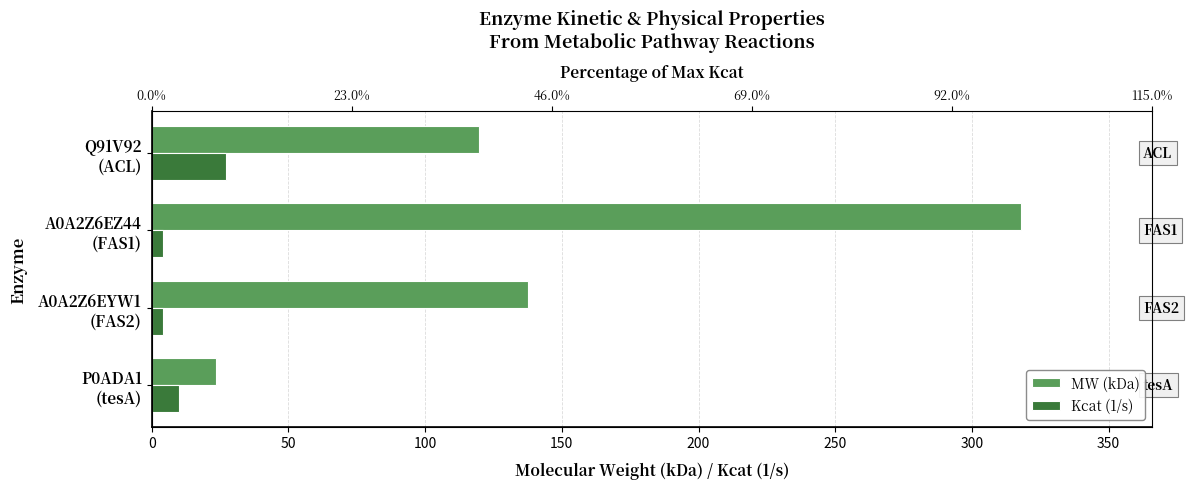

Does the chart contain stacked bars?

No